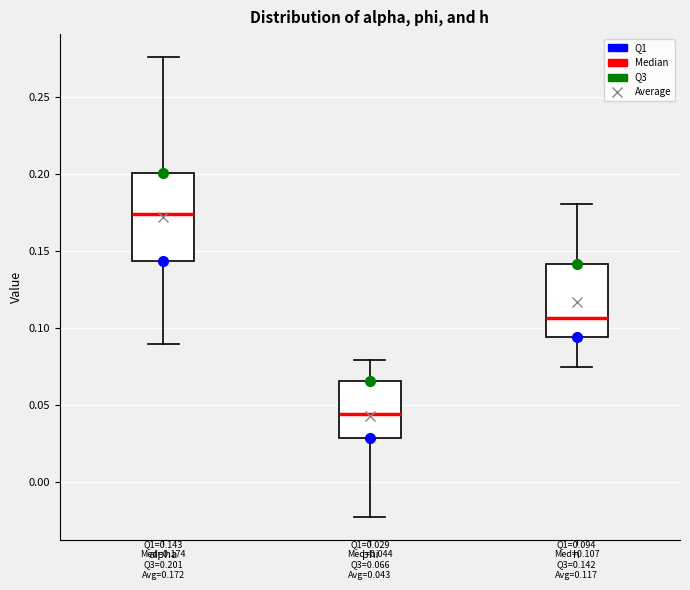

Which box is the tallest, from its lower edge to its upper edge?

alpha